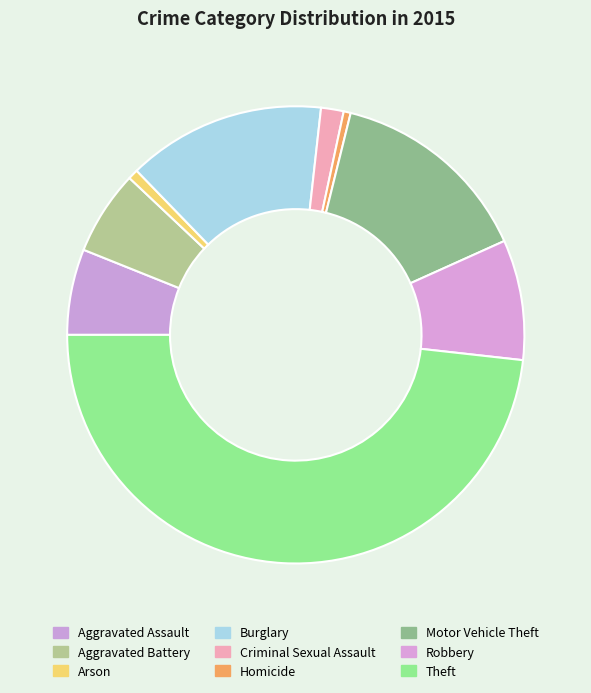

What is the change in value from Robbery to Theft?

+720